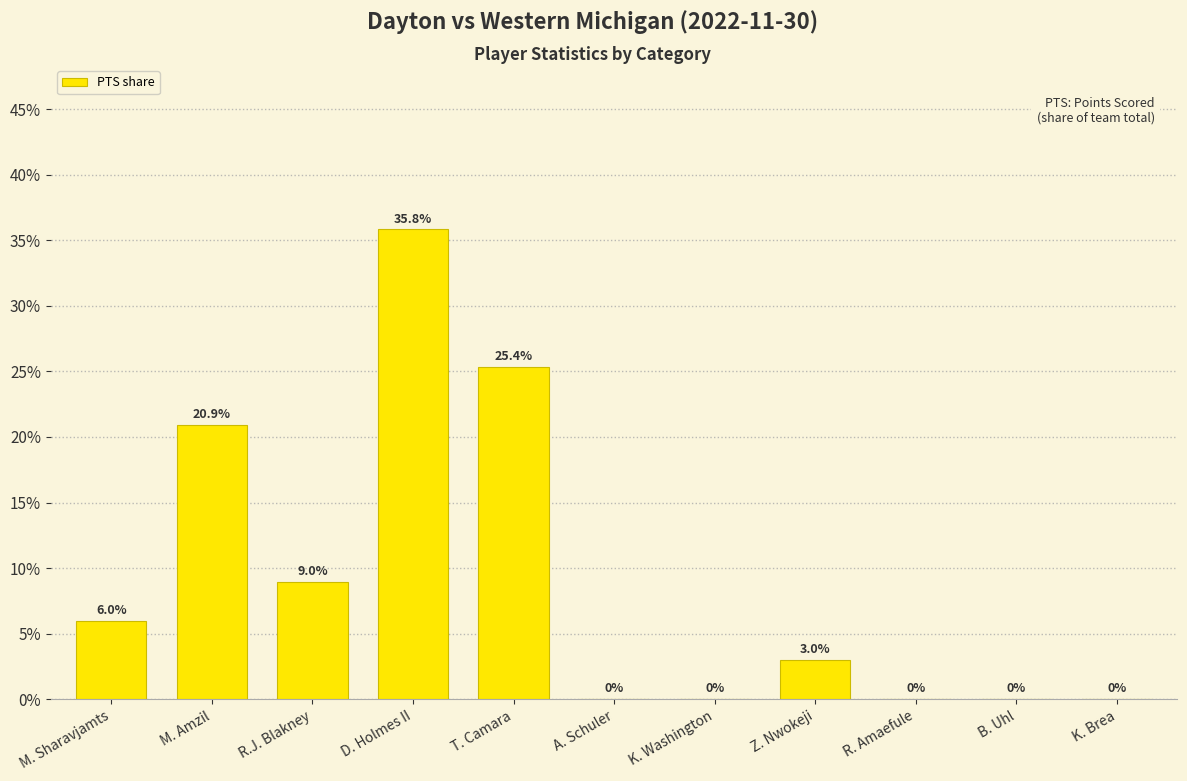

List the labels in order of value, largest first.

D. Holmes II, T. Camara, M. Amzil, R.J. Blakney, M. Sharavjamts, Z. Nwokeji, A. Schuler, K. Washington, R. Amaefule, B. Uhl, K. Brea